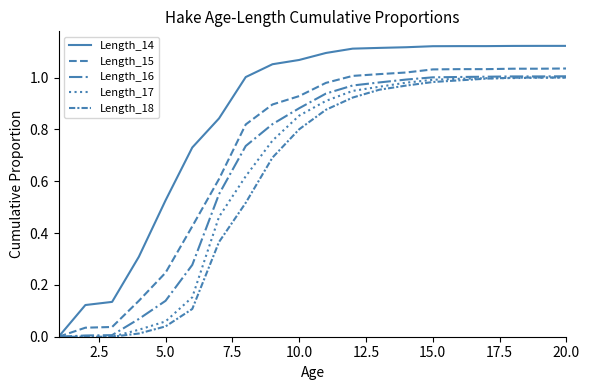

How many lines are shown in the chart?

5